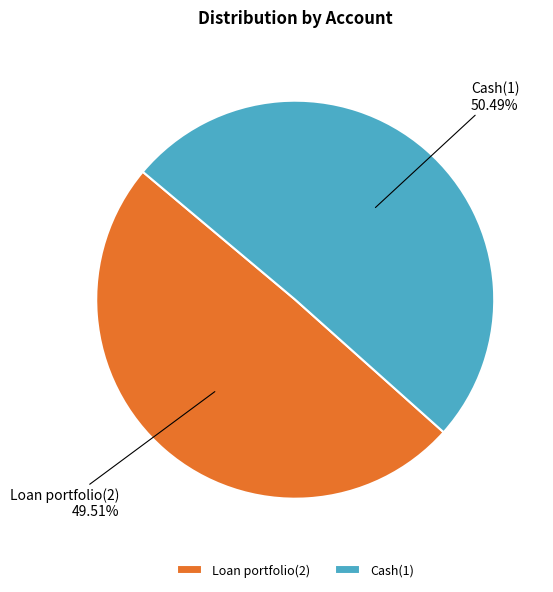

What percentage is the Cash(1) slice, to the nearest percent?

50%